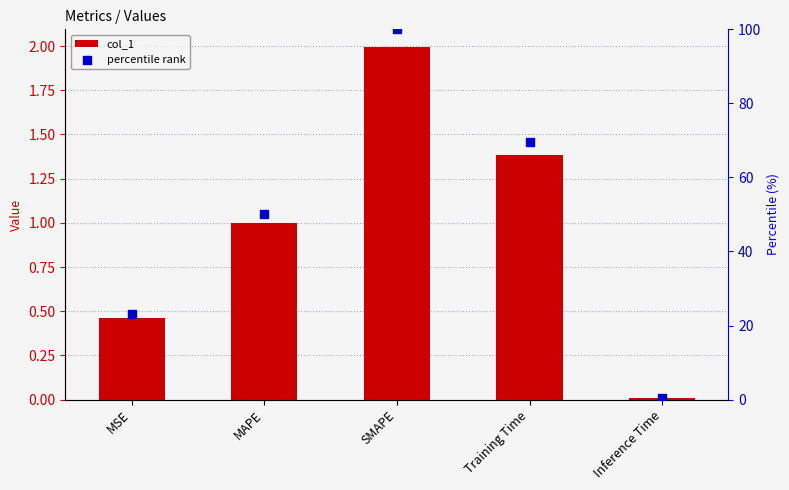

Which series reaches the minimum Y coordinate?

col_1